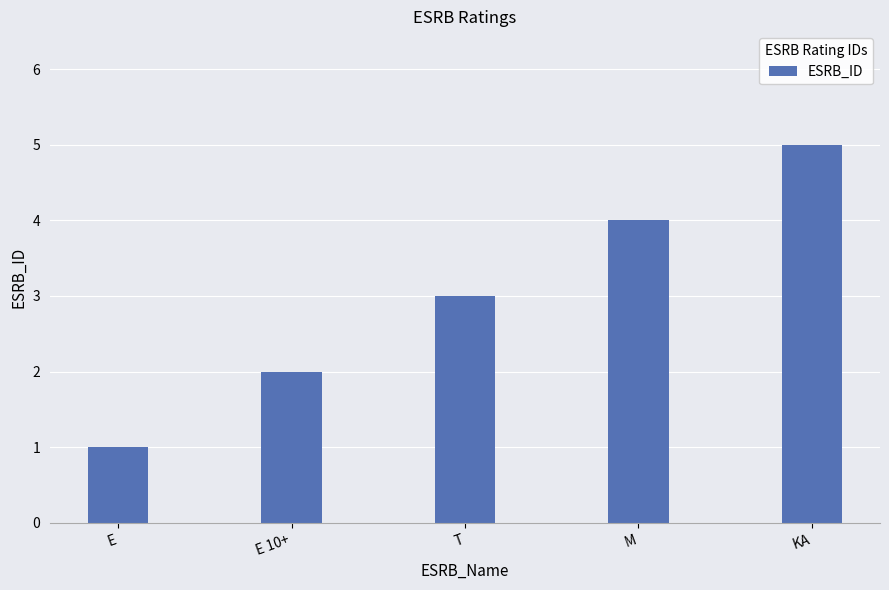

How many data points are less than 3?

2